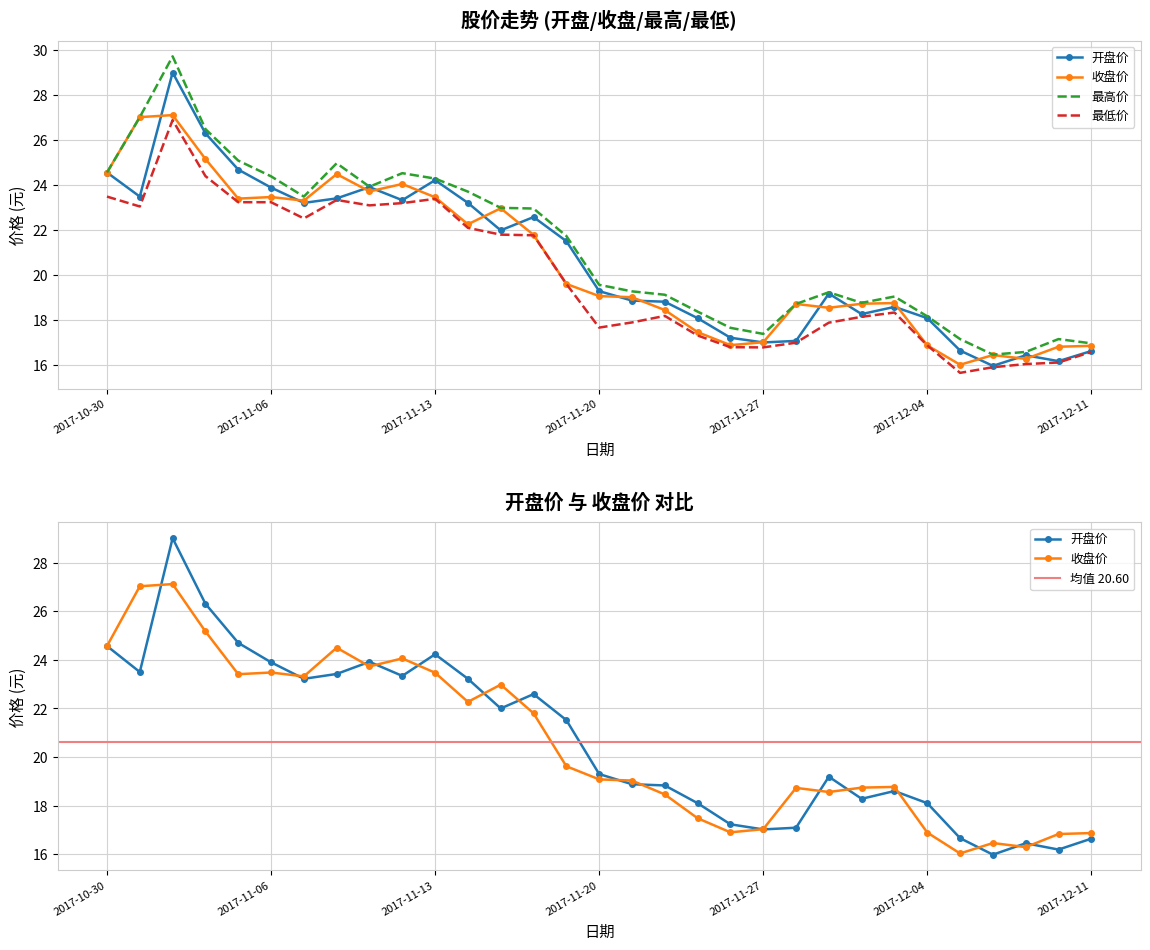

At 2017-11-29, list the series in order from smallest to largest.

最低价, 收盘价, 开盘价, 最高价